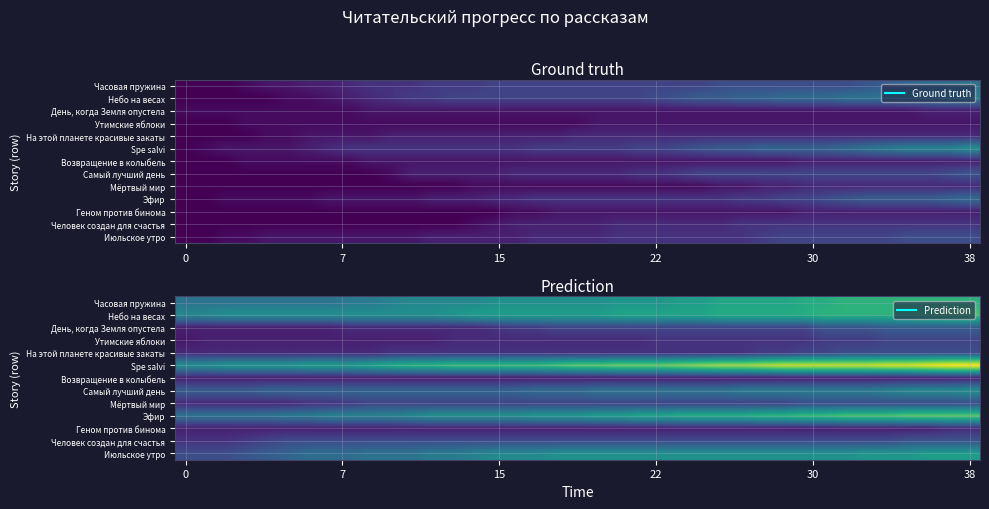

Which has a higher value, 23 or 28?

28